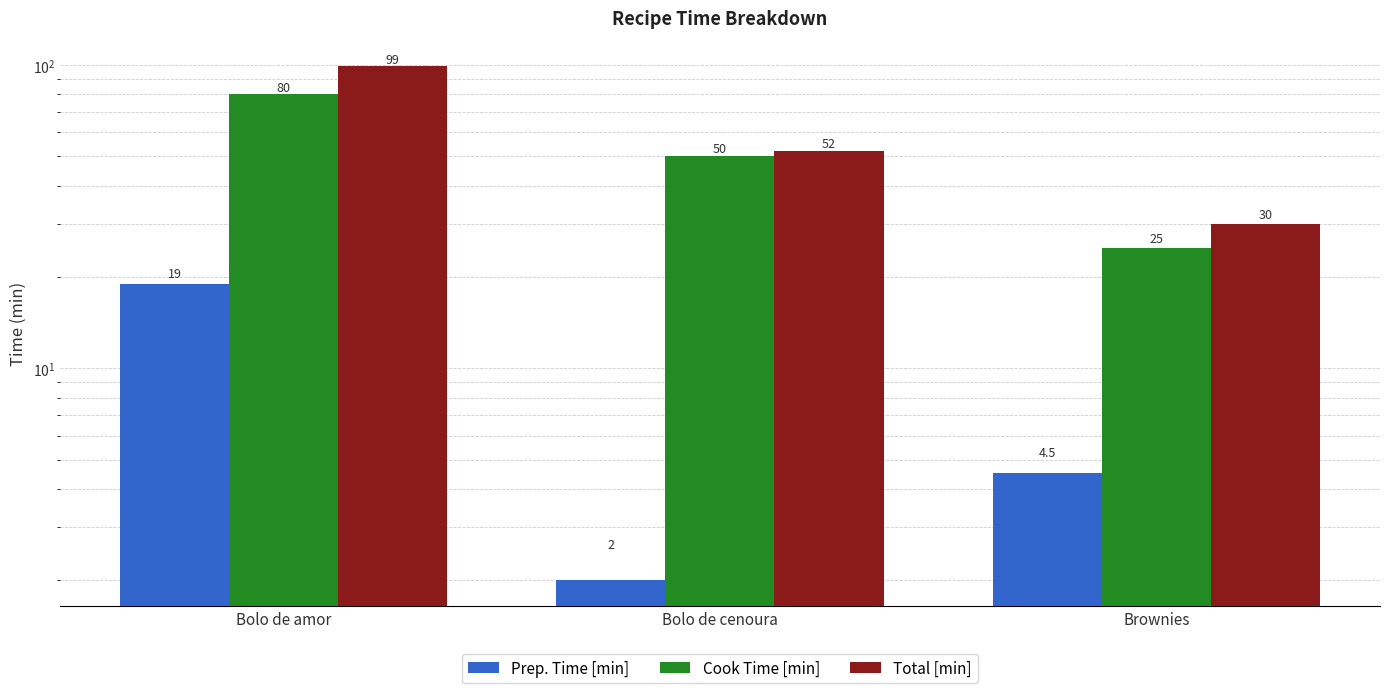

Rank the series by their maximum value, from lowest to highest.

Prep. Time [min], Cook Time [min], Total [min]